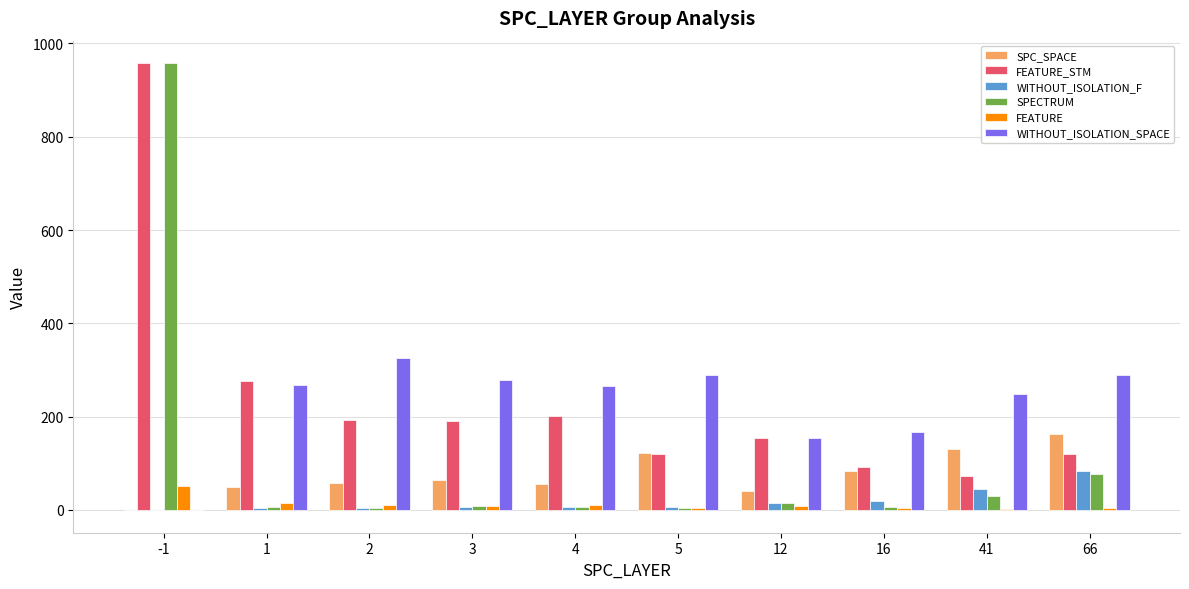

How many groups of bars are there?

10